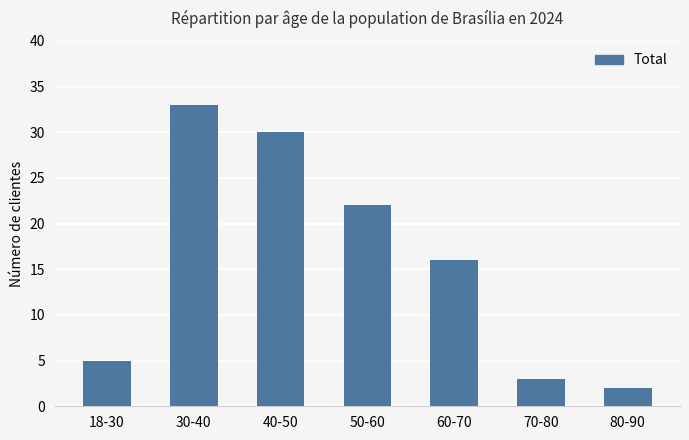

Does the chart contain any negative values?

No